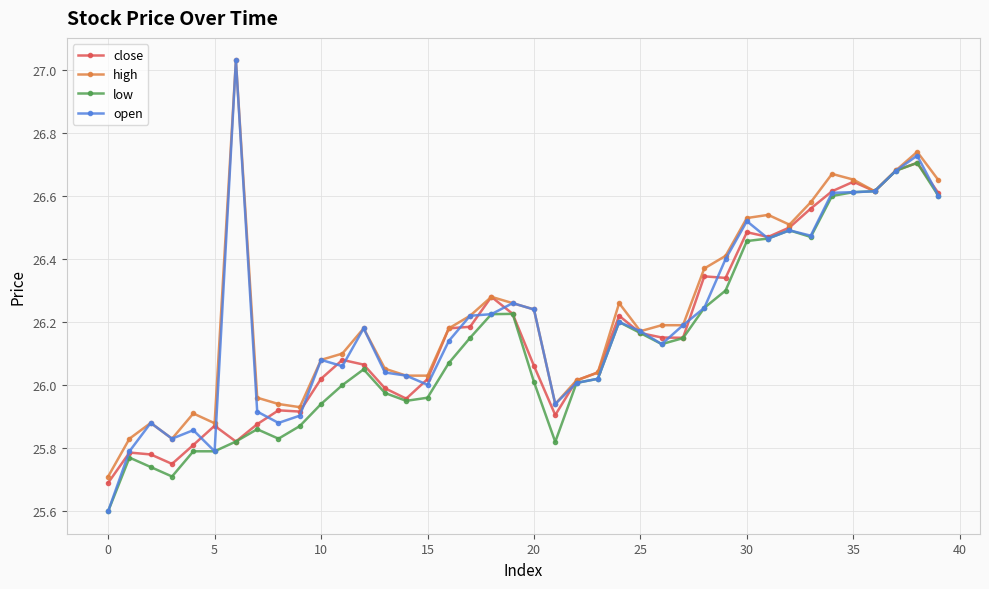

Which series has the widest spread of values?

open